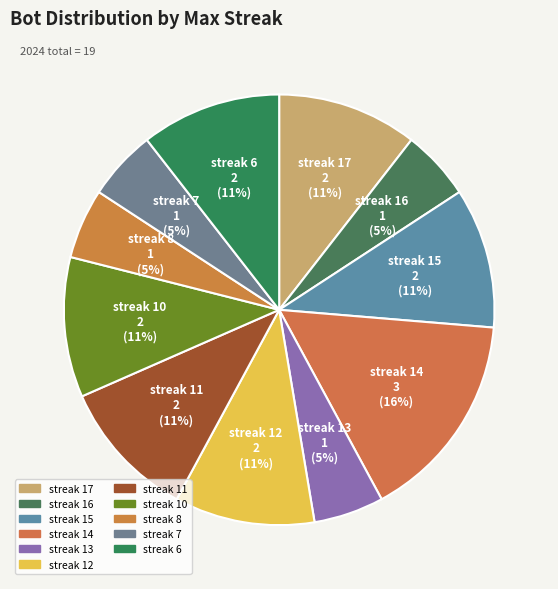

What percentage is the streak 11 slice, to the nearest percent?

11%